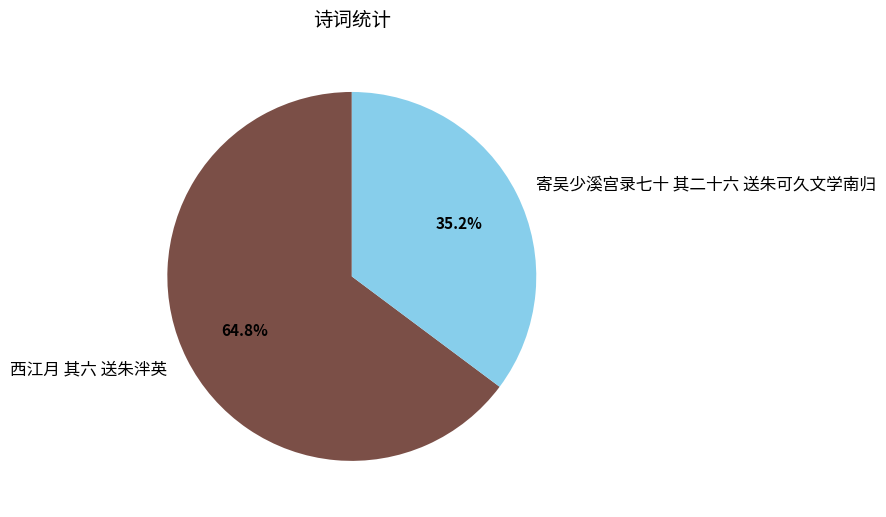

Which category has the biggest portion of the pie?

西江月 其六 送朱泮英